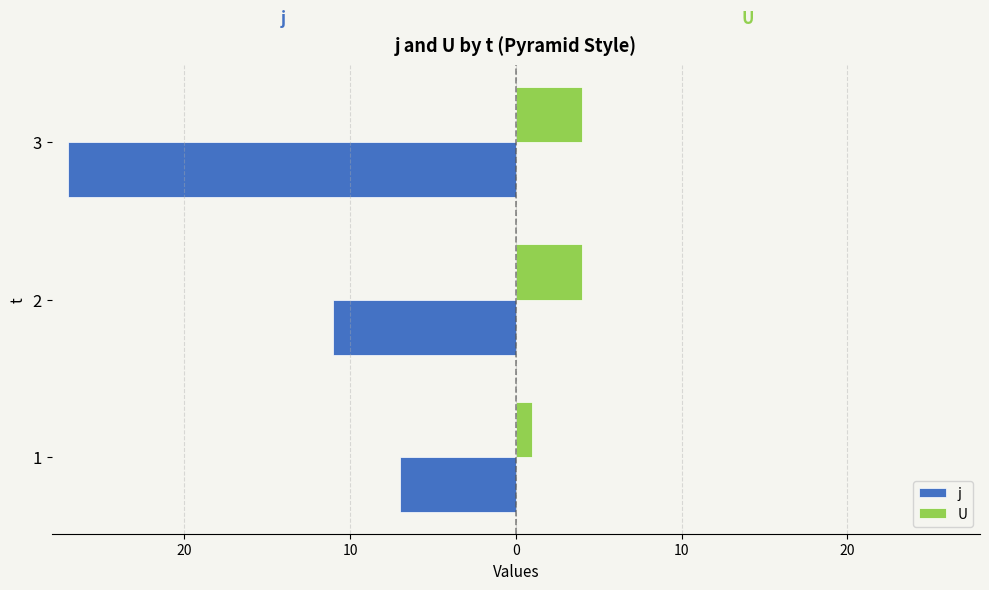

What are all the series names shown in the legend?

j, U